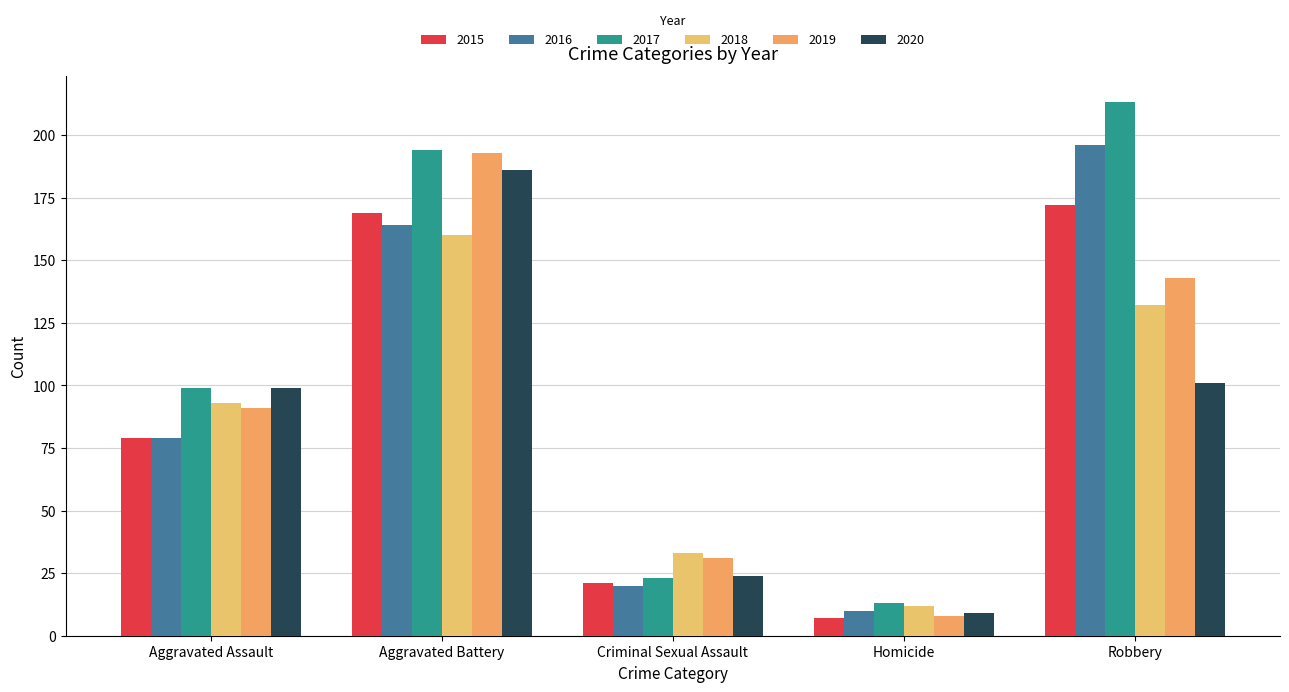

Reading left to right, extract all data points from this chart.

2015: Aggravated Assault=79	Aggravated Battery=169	Criminal Sexual Assault=21	Homicide=7	Robbery=172
2016: Aggravated Assault=79	Aggravated Battery=164	Criminal Sexual Assault=20	Homicide=10	Robbery=196
2017: Aggravated Assault=99	Aggravated Battery=194	Criminal Sexual Assault=23	Homicide=13	Robbery=213
2018: Aggravated Assault=93	Aggravated Battery=160	Criminal Sexual Assault=33	Homicide=12	Robbery=132
2019: Aggravated Assault=91	Aggravated Battery=193	Criminal Sexual Assault=31	Homicide=8	Robbery=143
2020: Aggravated Assault=99	Aggravated Battery=186	Criminal Sexual Assault=24	Homicide=9	Robbery=101